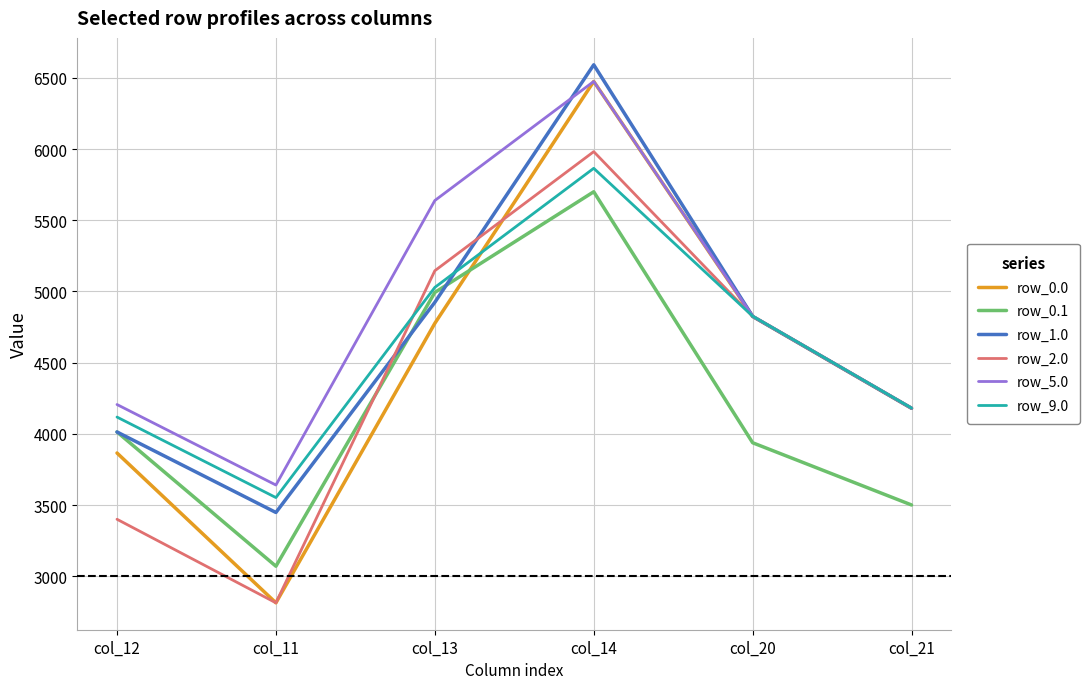

Where is row_0.0 nearest to the value 4644?

col_13